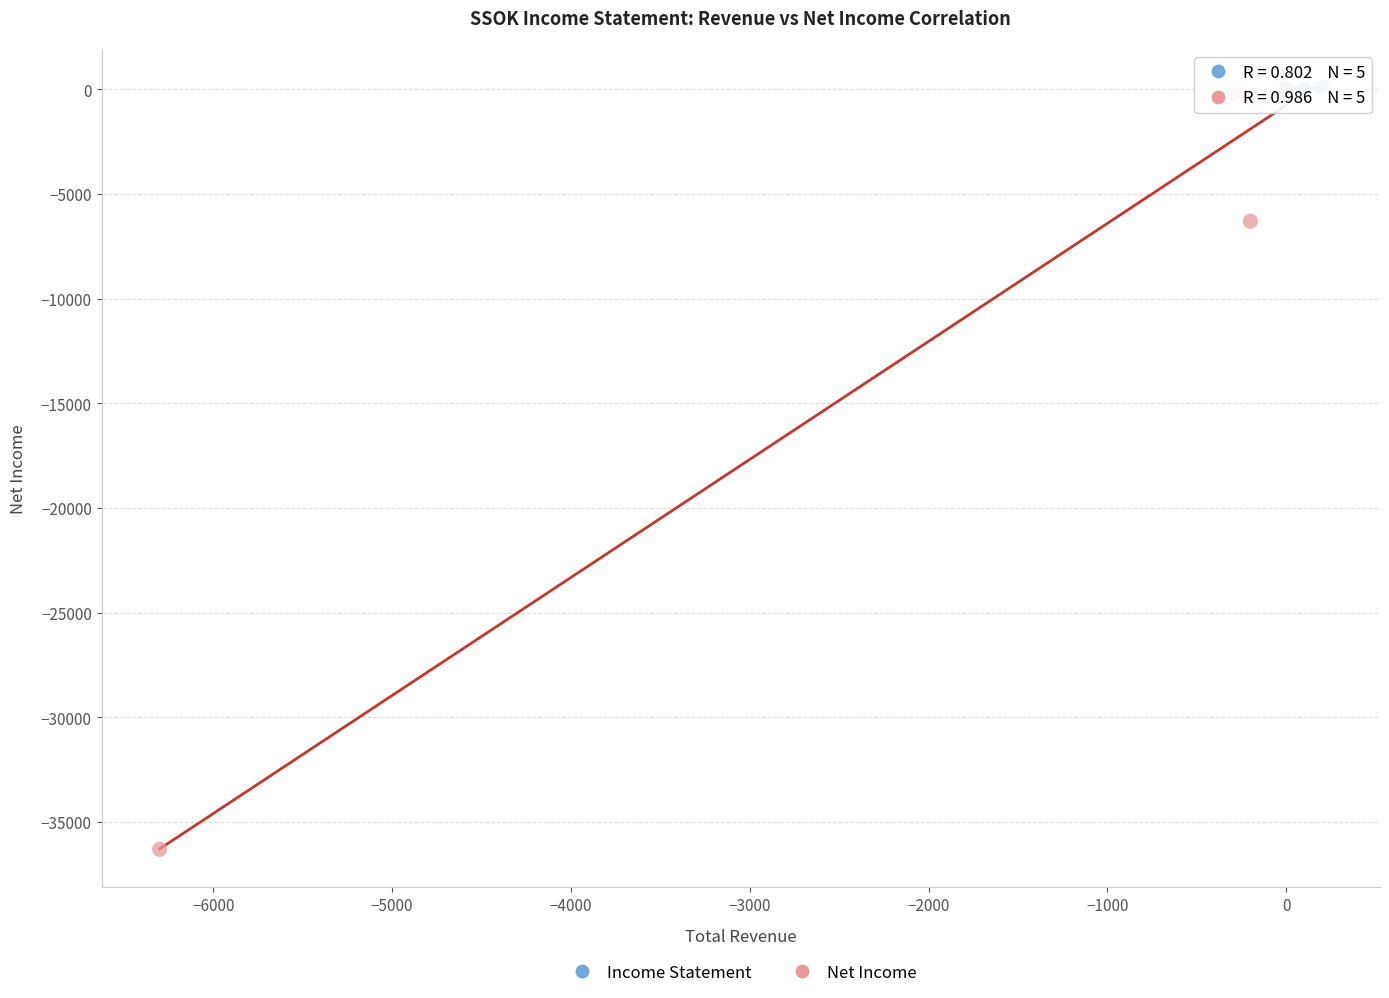

Which series contains the lowest Y value?

Net Income